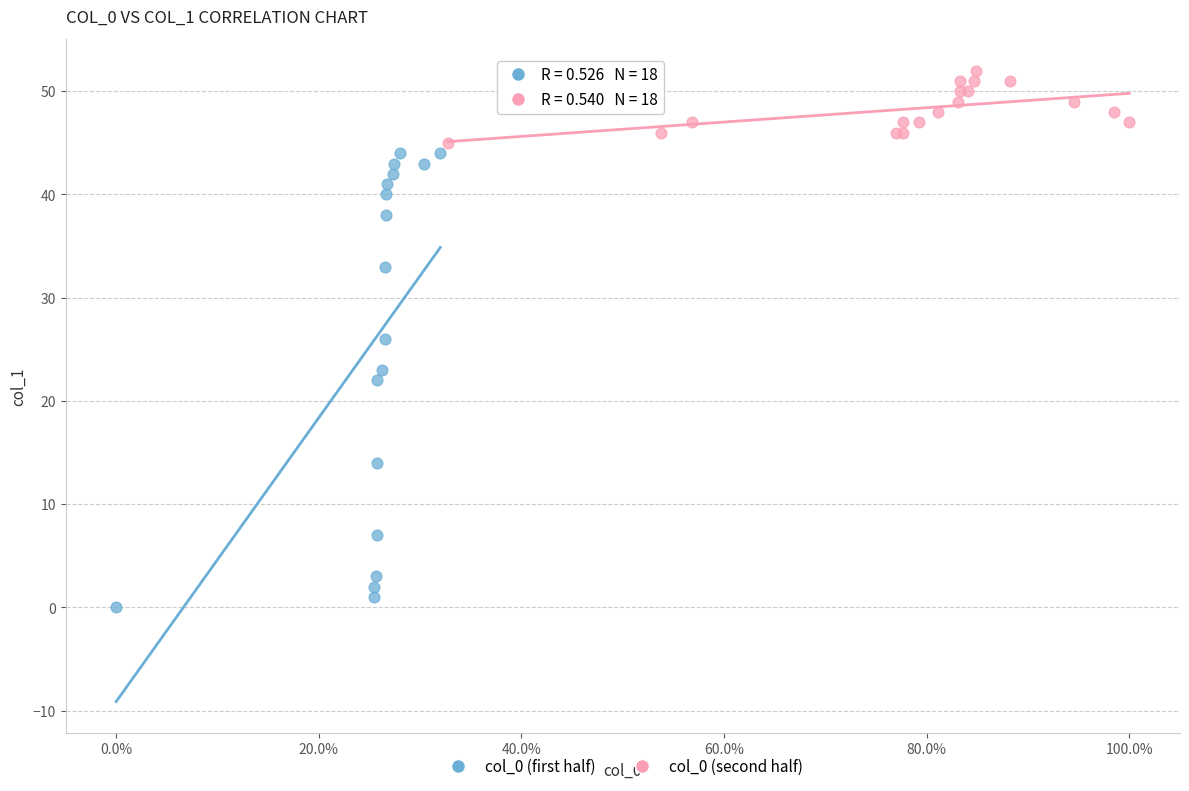

Which series reaches the minimum Y coordinate?

col_0 (first half)